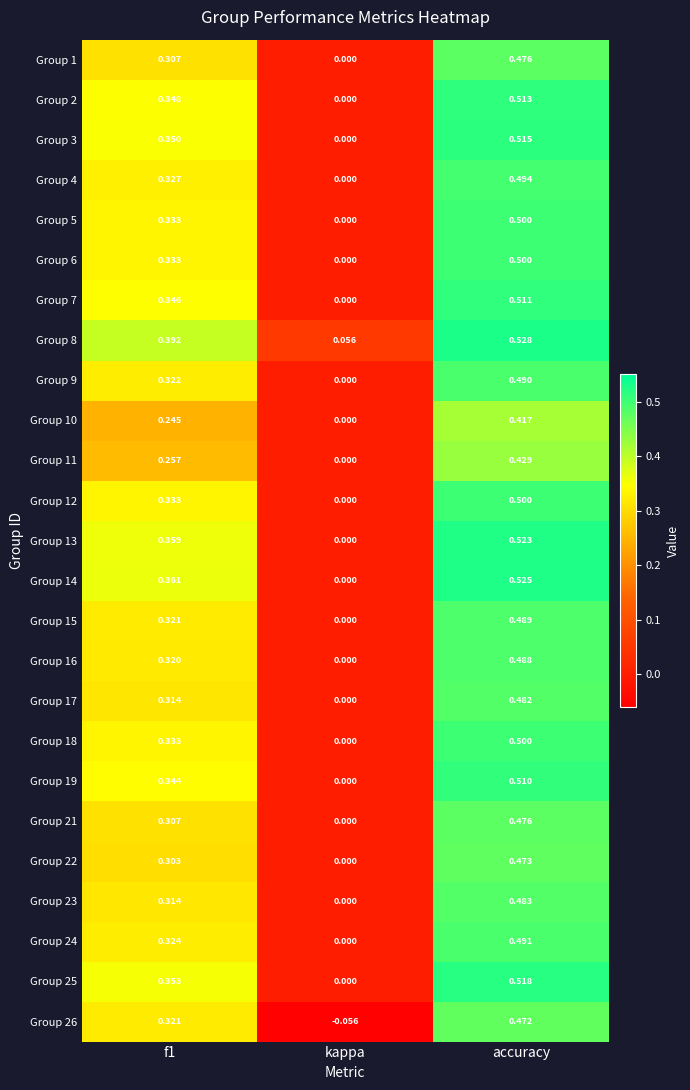

Which category has the lowest value in the Group 16 series?

kappa